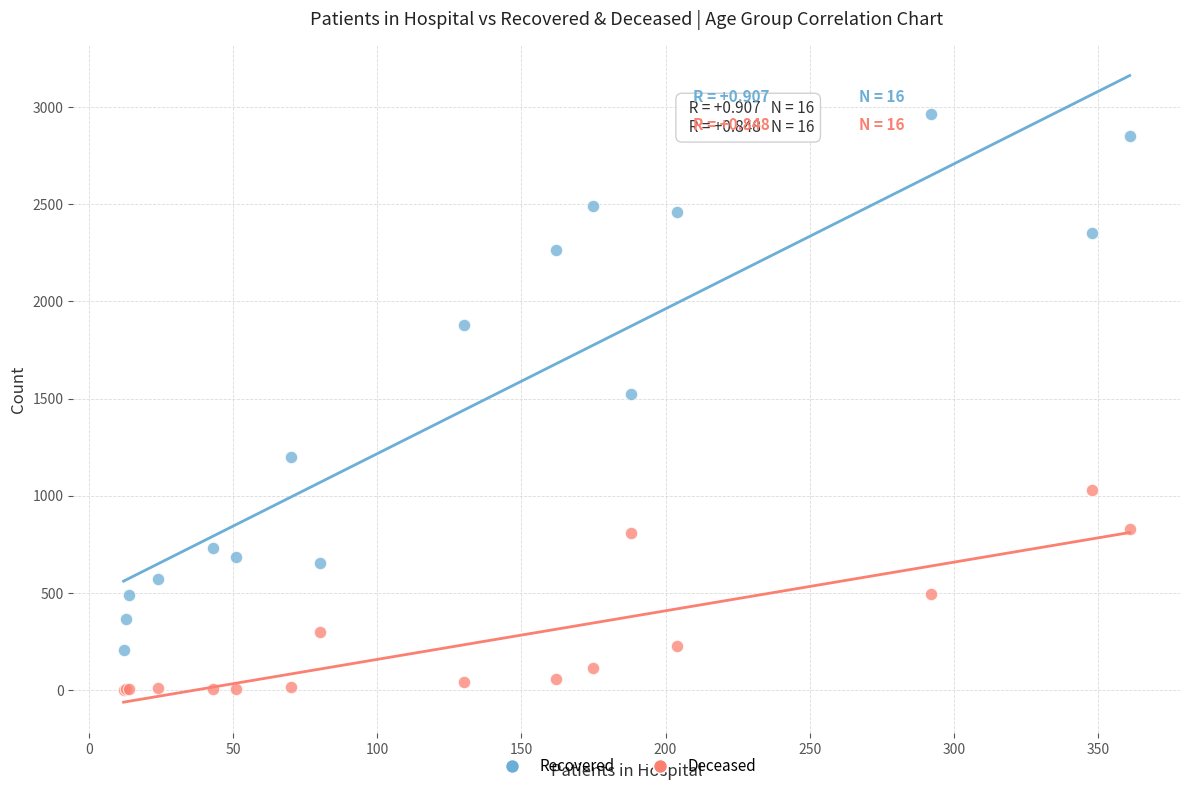

In the Recovered series, what Y value is closest to 1584?

1525